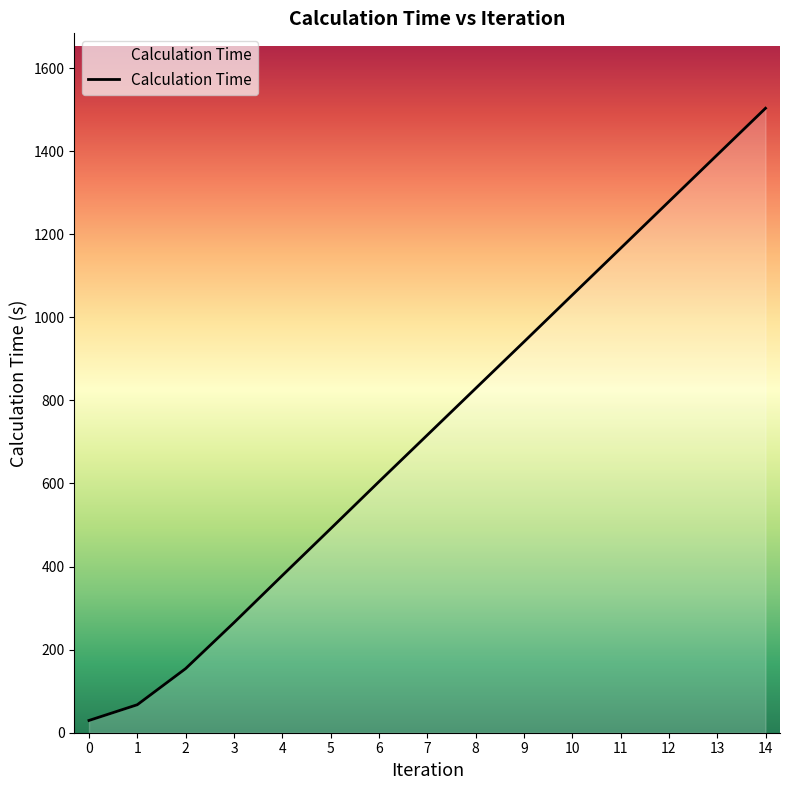

The value at 6 is 604.2. True or false?

True